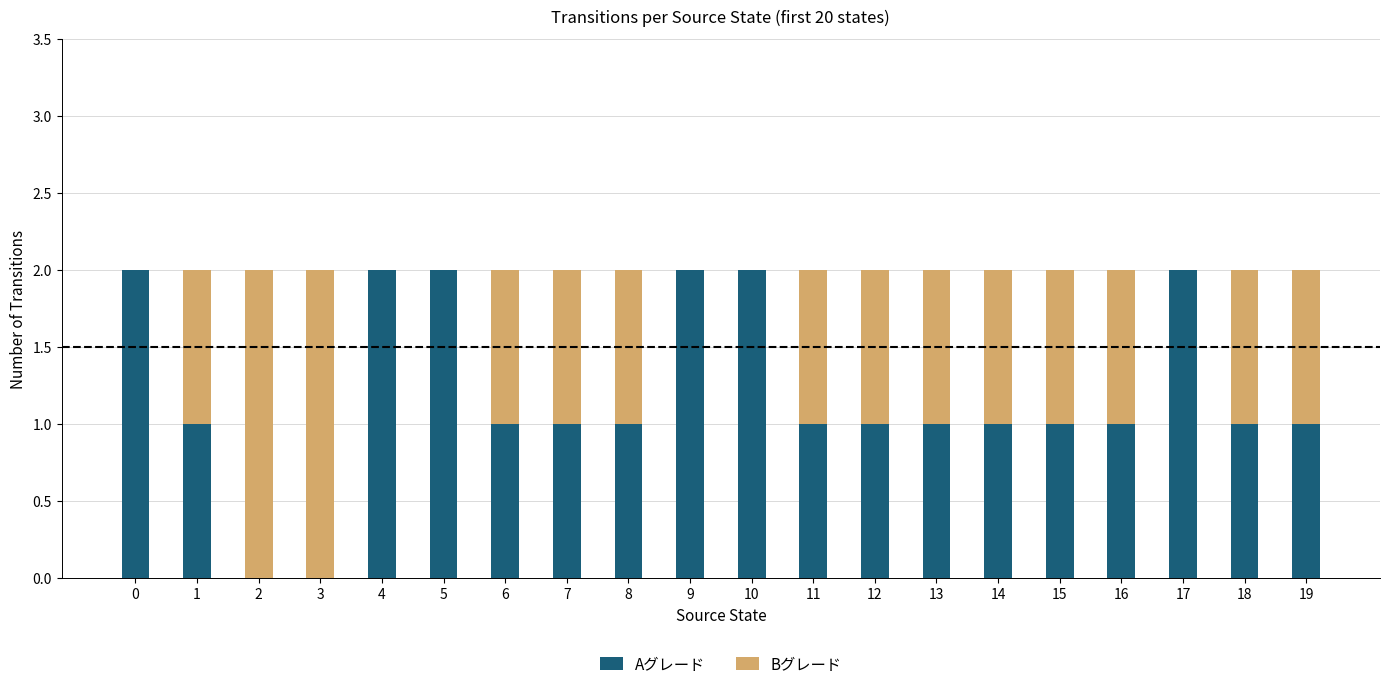

Is it true that Aグレード equals 0 at 3?

True